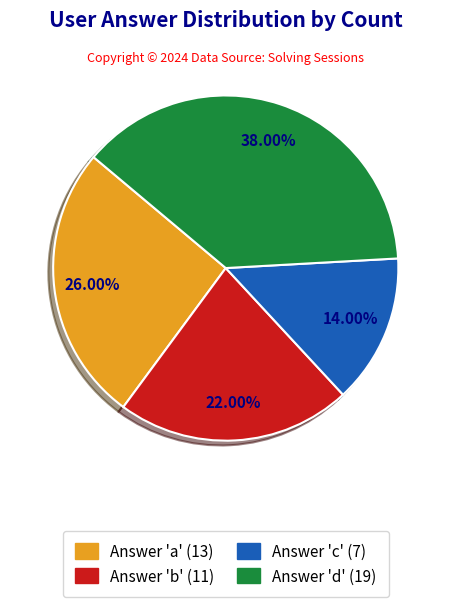

Rank the categories by value from highest to lowest.

Answer 'd' (19), Answer 'a' (13), Answer 'b' (11), Answer 'c' (7)